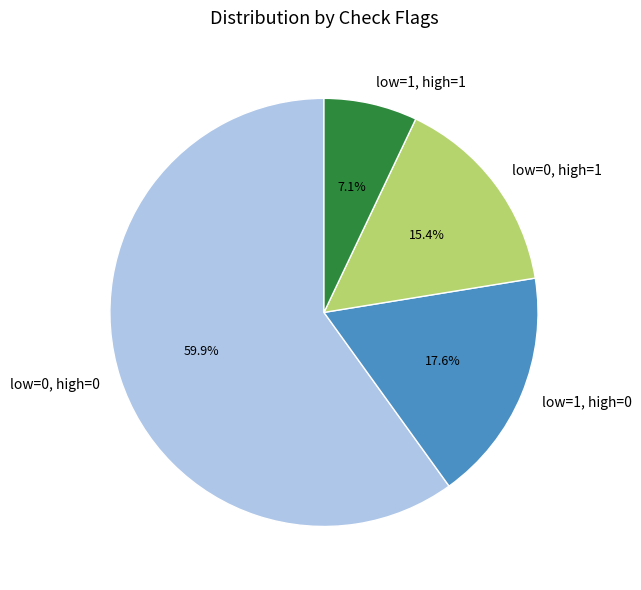

Combined, do low=1, high=1 and low=1, high=0 account for over 50%?

No